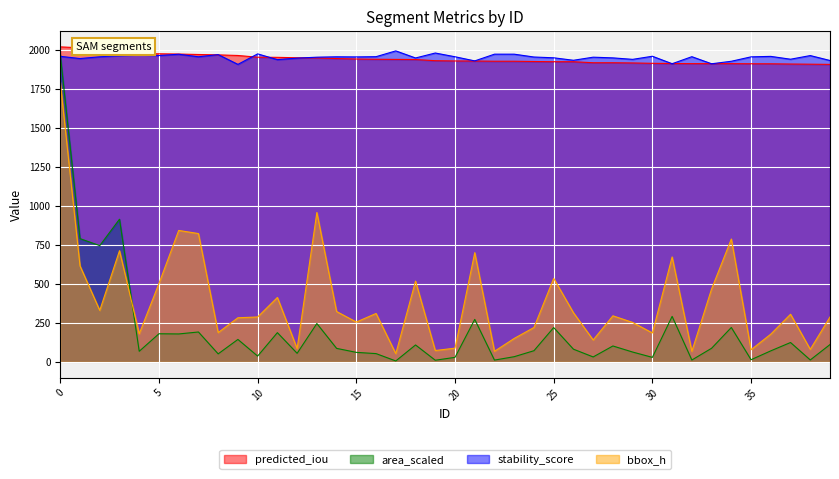

Reading left to right, what are all the values shown in this chart?

predicted_iou: 2019.6	2013.9	2009.0	1989.1	1976.3	1975.4	1973.7	1970.8	1968.4	1964.5	1953.4	1952.6	1949.8	1949.0	1944.8	1941.8	1940.2	1939.3	1938.5	1931.1	1929.3	1928.9	1927.7	1927.6	1925.9	1924.5	1924.4	1918.0	1918.0	1916.6	1914.3	1913.0	1912.2	1912.2	1912.1	1911.4	1911.2	1909.7	1908.7	1907.3
stability_score: 1959.1	1944.8	1956.2	1963.3	1970.6	1964.0	1972.6	1956.2	1970.1	1907.4	1974.7	1937.9	1947.5	1953.6	1956.0	1955.3	1956.8	1993.9	1948.5	1980.3	1956.3	1929.8	1972.9	1972.8	1954.7	1949.7	1933.8	1953.6	1949.1	1939.7	1959.6	1911.7	1956.8	1911.4	1927.4	1955.8	1958.7	1940.5	1963.9	1932.4
area_scaled: 1969.0	790.0	745.0	914.6	67.5	179.9	178.7	191.2	50.9	143.5	36.7	187.1	54.5	245.6	86.2	60.5	52.6	5.5	108.1	10.1	28.7	272.1	11.0	32.9	71.2	219.6	81.0	31.2	101.5	62.6	28.5	291.3	11.4	86.8	220.2	13.4	70.3	123.8	11.9	110.7
bbox_h: 1792.5	615.0	330.0	712.5	180.0	502.5	842.5	822.5	187.5	282.5	287.5	412.5	85.0	957.5	322.5	255.0	310.0	52.5	517.5	72.5	87.5	700.0	67.5	150.0	220.0	535.0	315.0	140.0	295.0	252.5	185.0	672.5	67.5	467.5	787.5	77.5	177.5	305.0	80.0	287.5